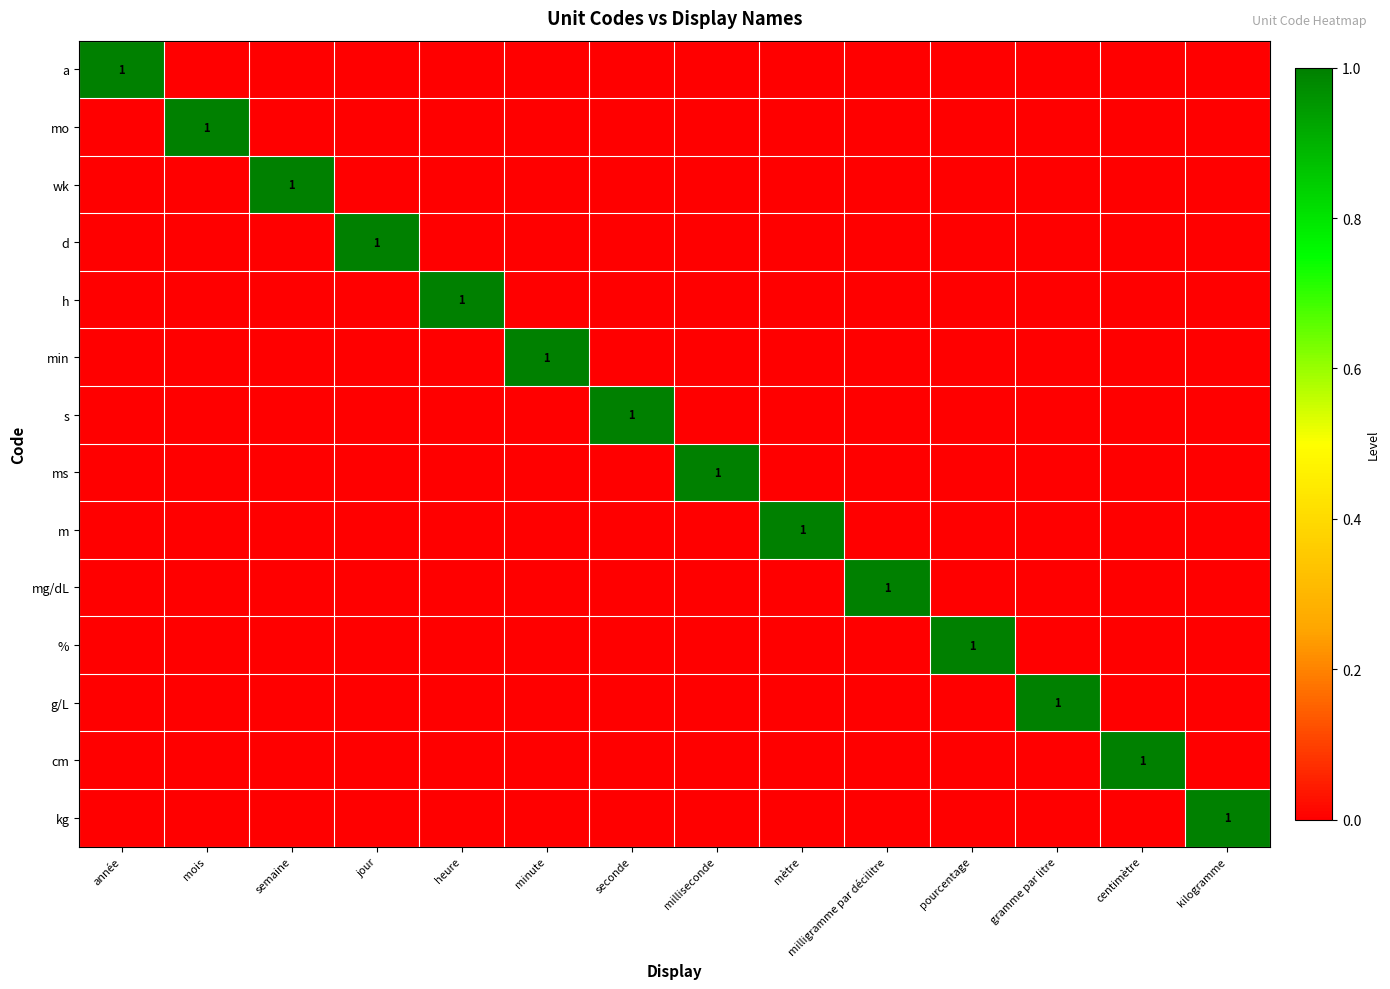

Is it true that s equals 1 at seconde?

True